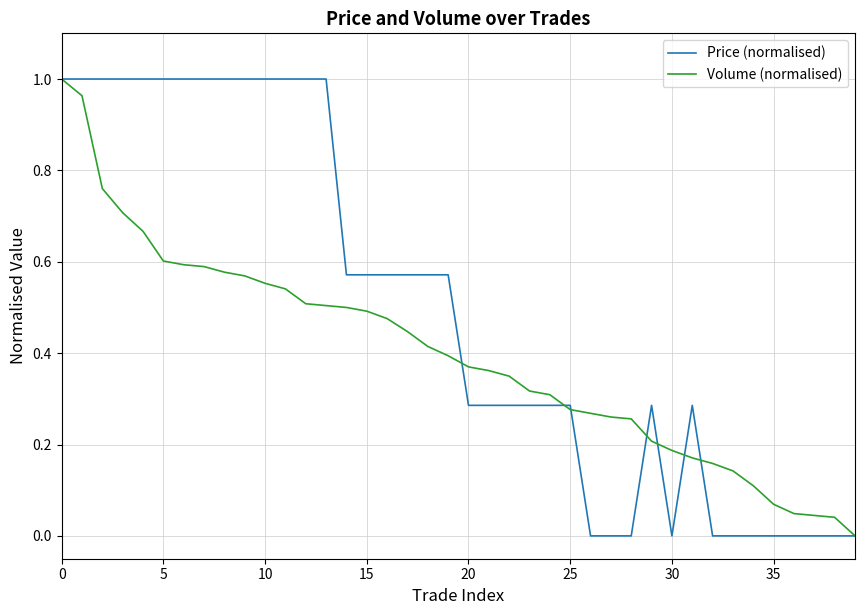

Which series has the largest total across all categories?

Price (normalised)